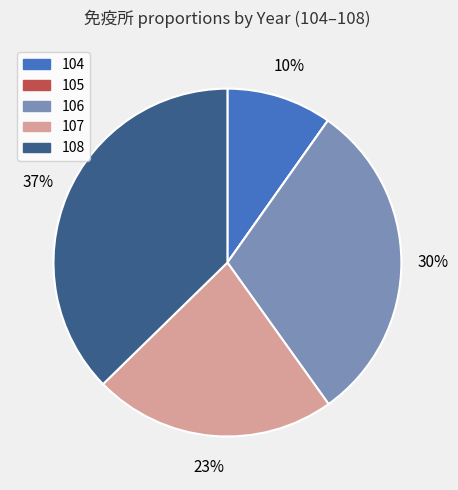

Does 106 account for over 50% of the chart?

No